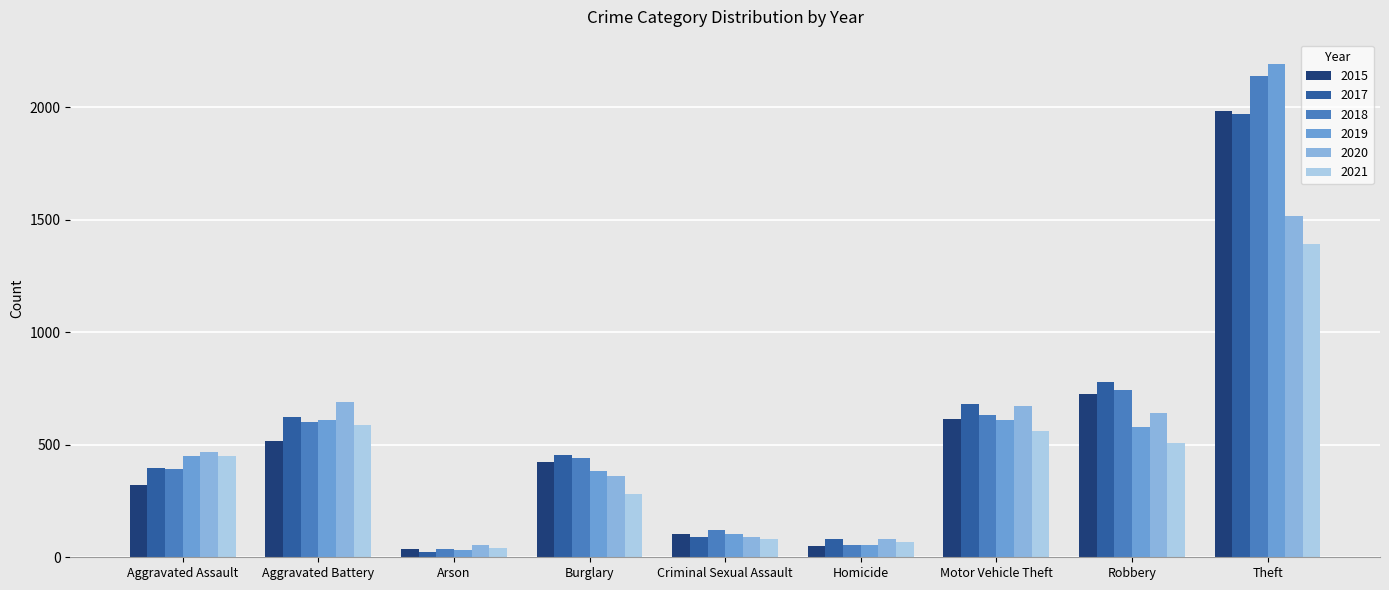

How many groups of bars are there?

9